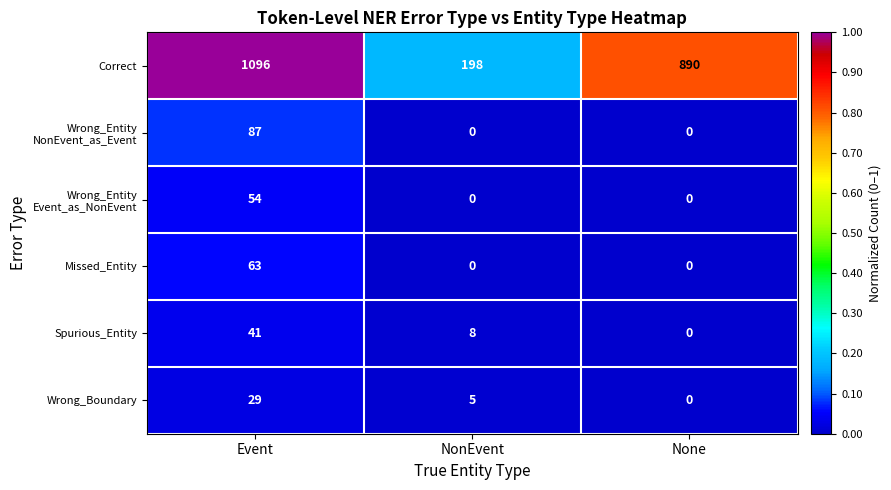

Which series changed the most between NonEvent and None?

Correct